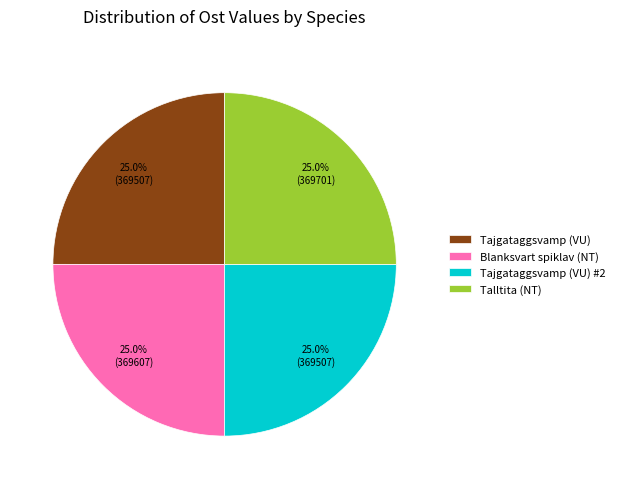

How much of the chart is everything except Tajgataggsvamp (VU)?

75.0%